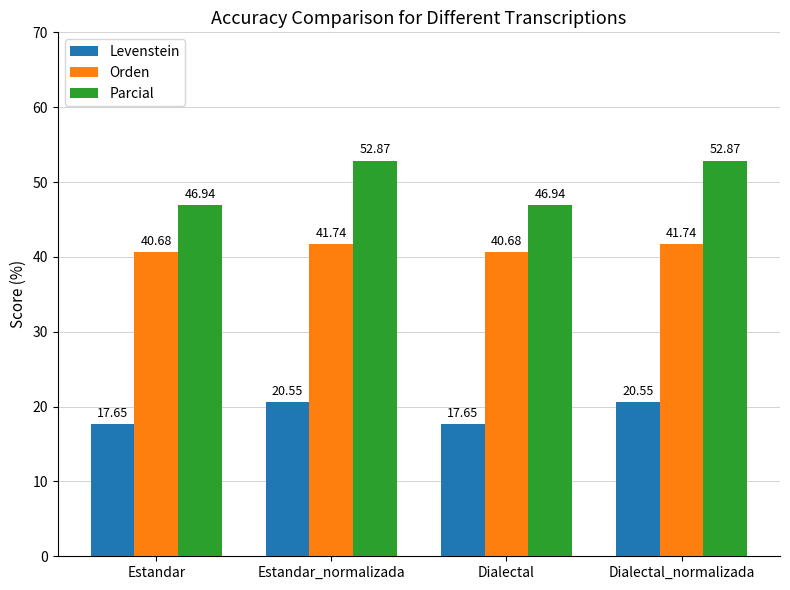

What position from the left is Estandar?

1